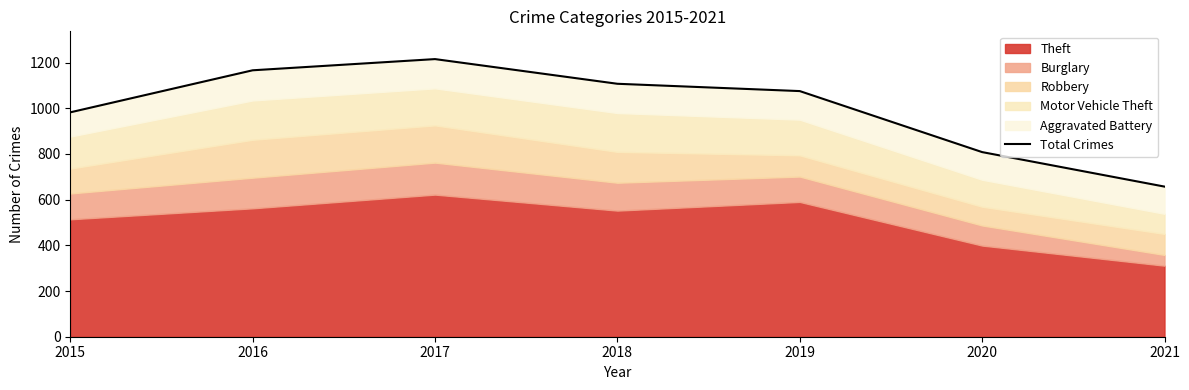

How many interior local peaks (higher than both neighbors) does the data have?

1